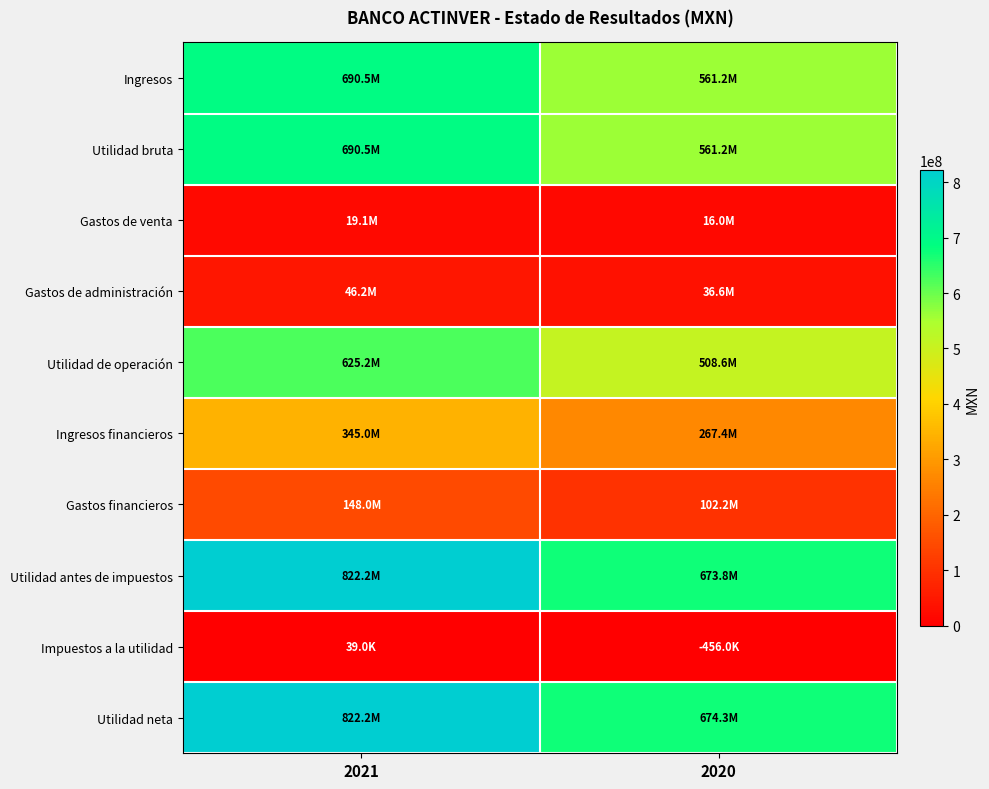

Which series has the largest range (max minus min)?

Utilidad antes de impuestos